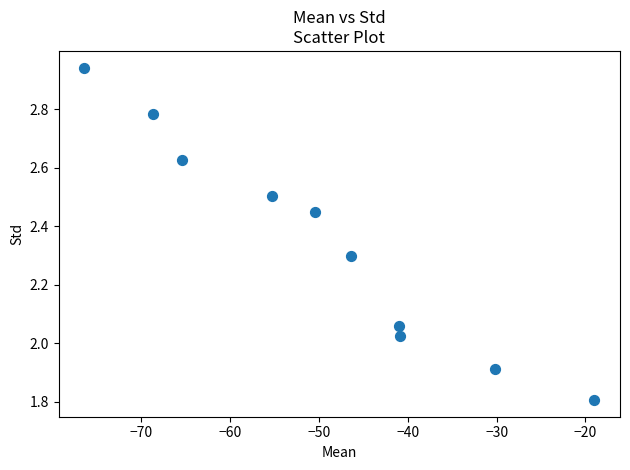

What is the average Y value?

2.3